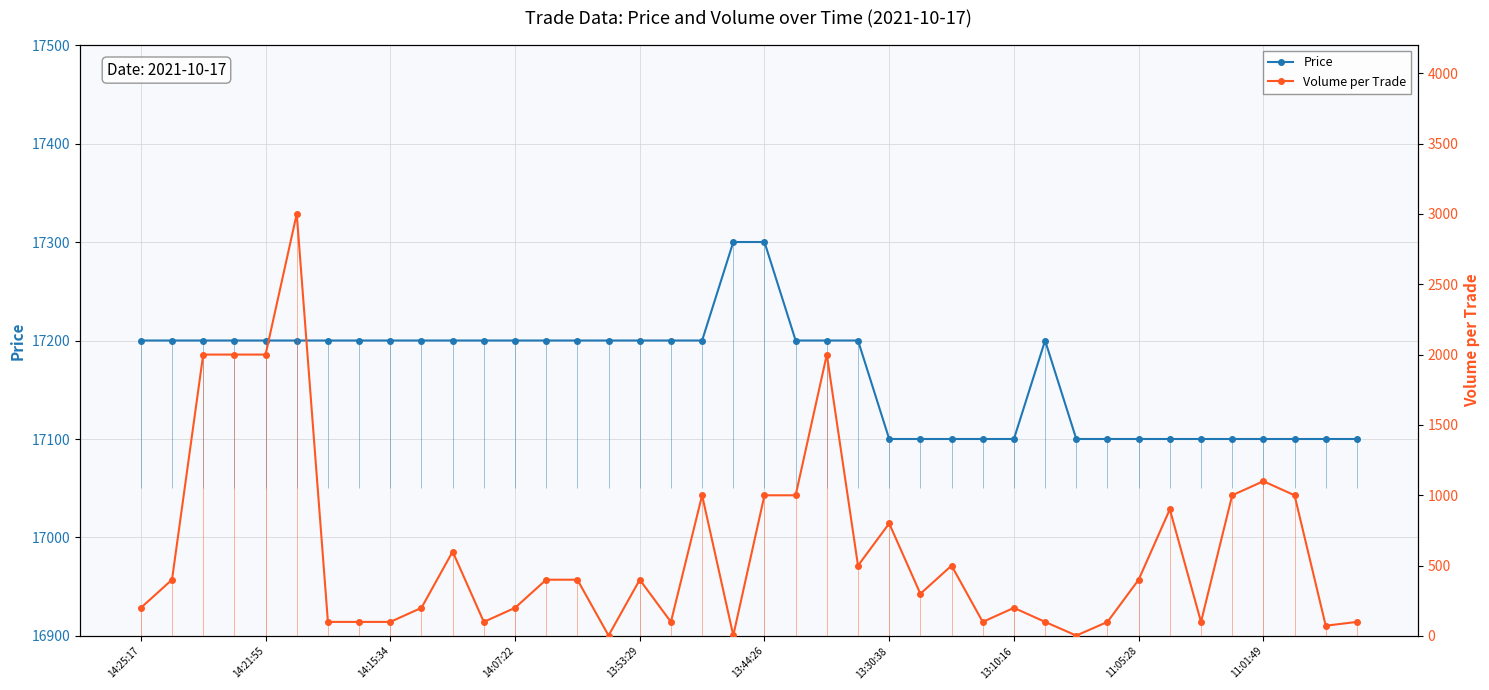

What is the maximum value for Price?

17300